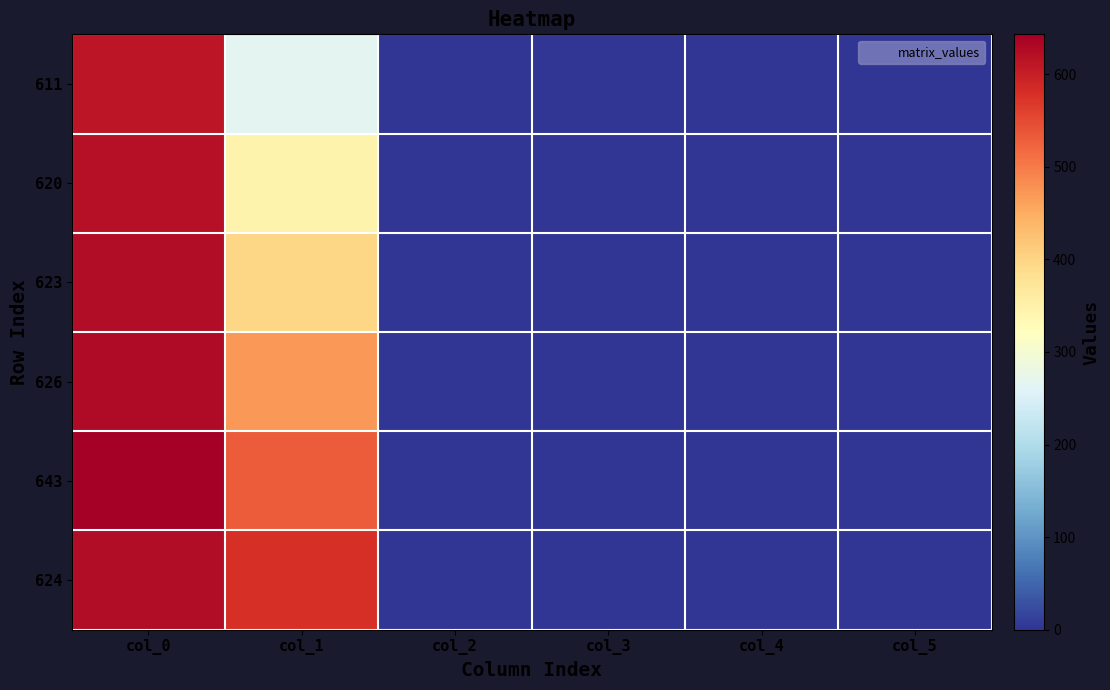

At how many categories does at least one series exceed 546?

2